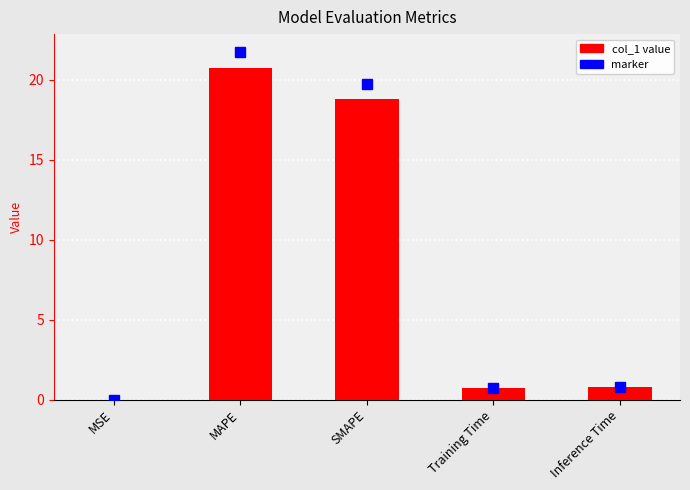

The value at MAPE is 33.1. True or false?

False